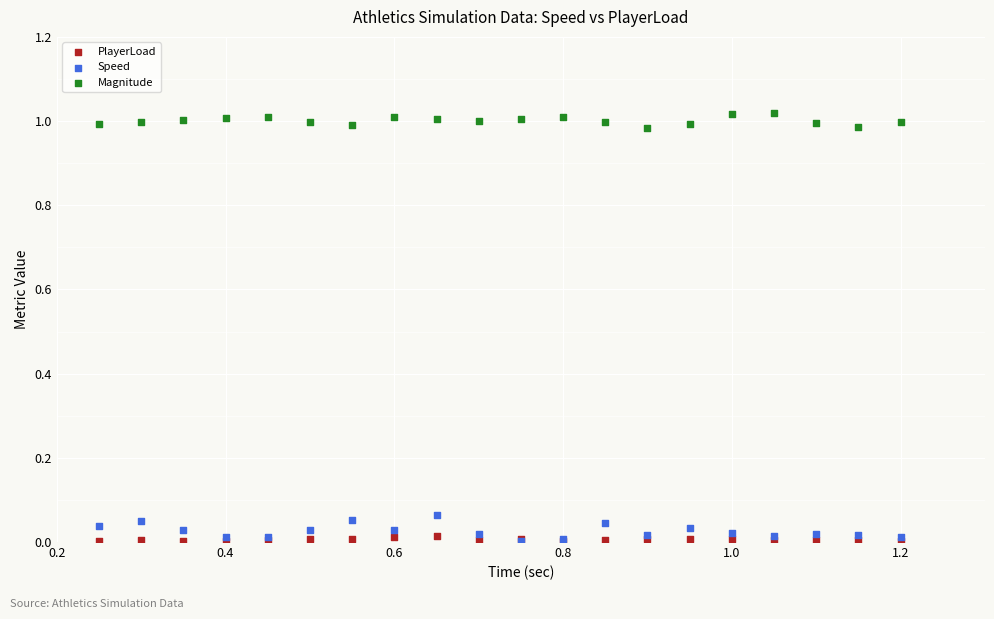

Which series has the widest spread of Y values?

Speed